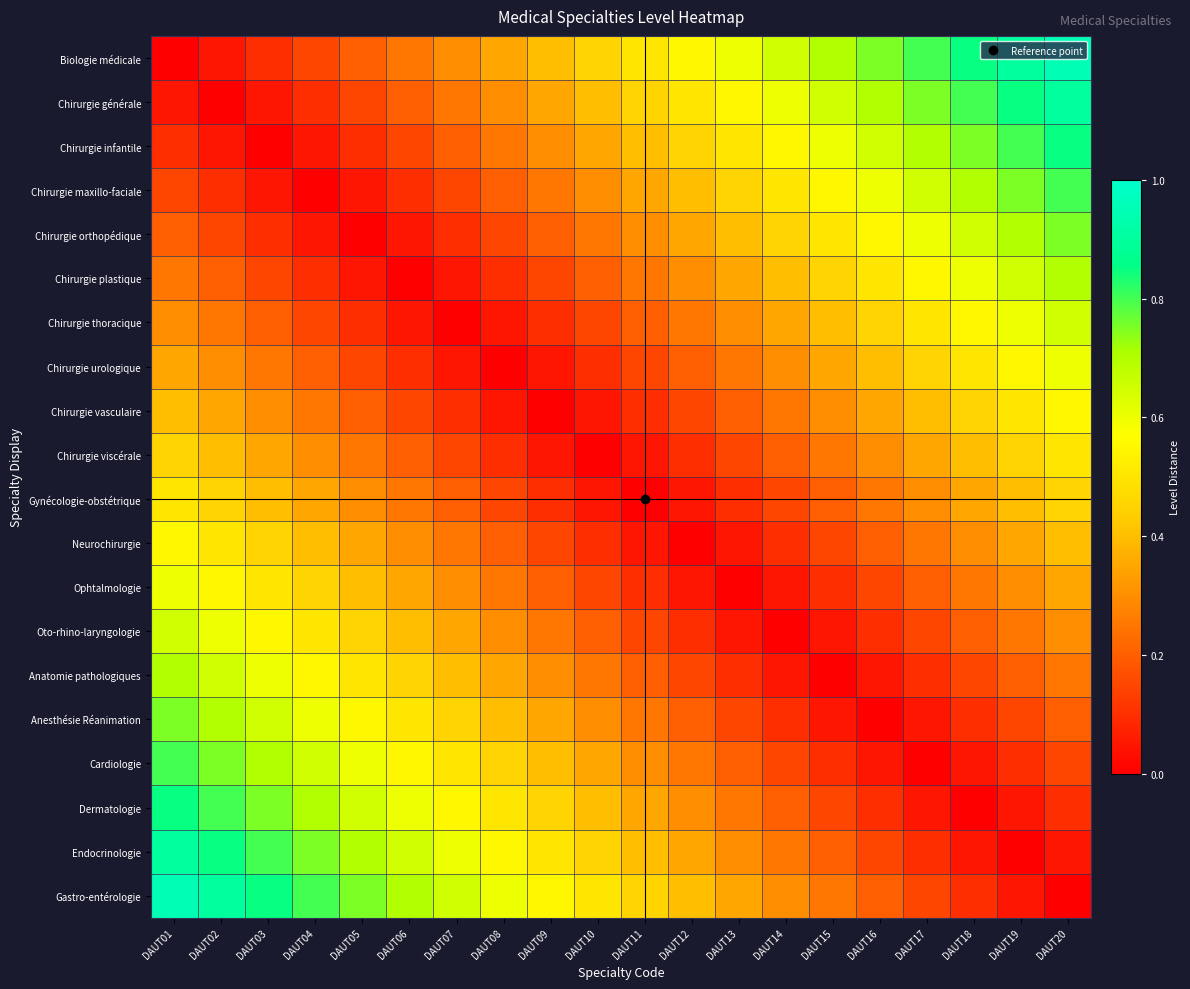

List the series in order of their peak value, lowest first.

Chirurgie viscérale, Gynécologie-obstétrique, Chirurgie vasculaire, Neurochirurgie, Chirurgie urologique, Ophtalmologie, Chirurgie thoracique, Oto-rhino-laryngologie, Chirurgie plastique, Anatomie pathologiques, Chirurgie orthopédique, Anesthésie Réanimation, Chirurgie maxillo-faciale, Cardiologie, Chirurgie infantile, Dermatologie, Chirurgie générale, Endocrinologie, Biologie médicale, Gastro-entérologie